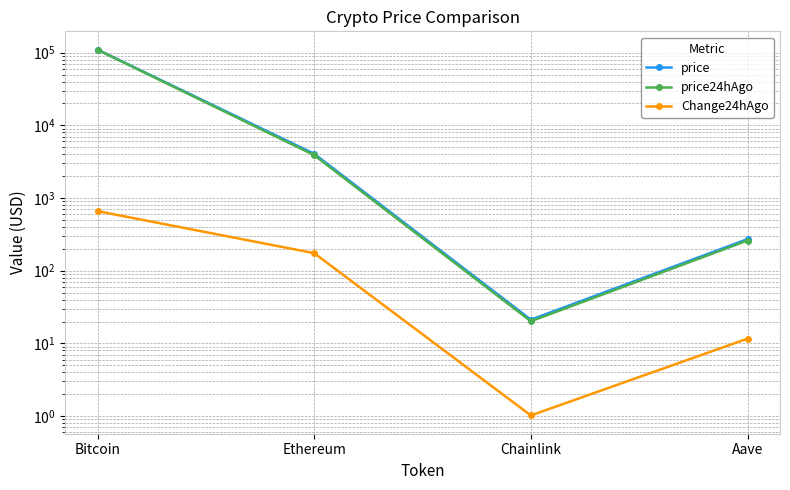

True or false: price24hAgo and price cross at least once.

False